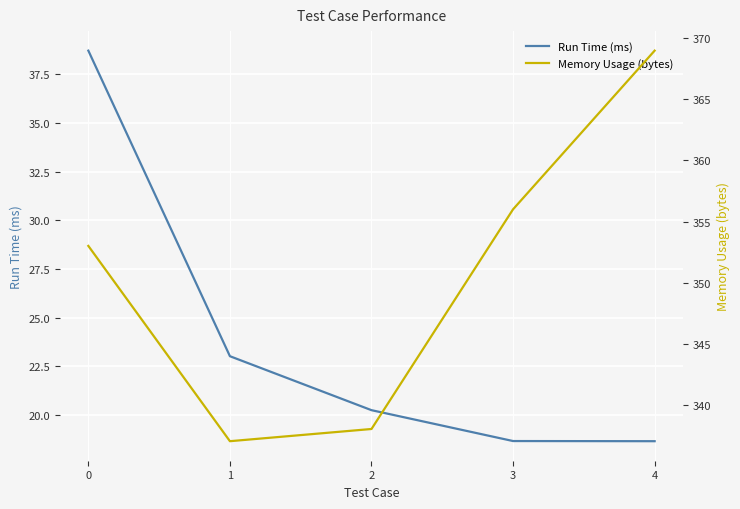

List the labels in order of Memory Usage (bytes) value, largest first.

4, 3, 0, 2, 1